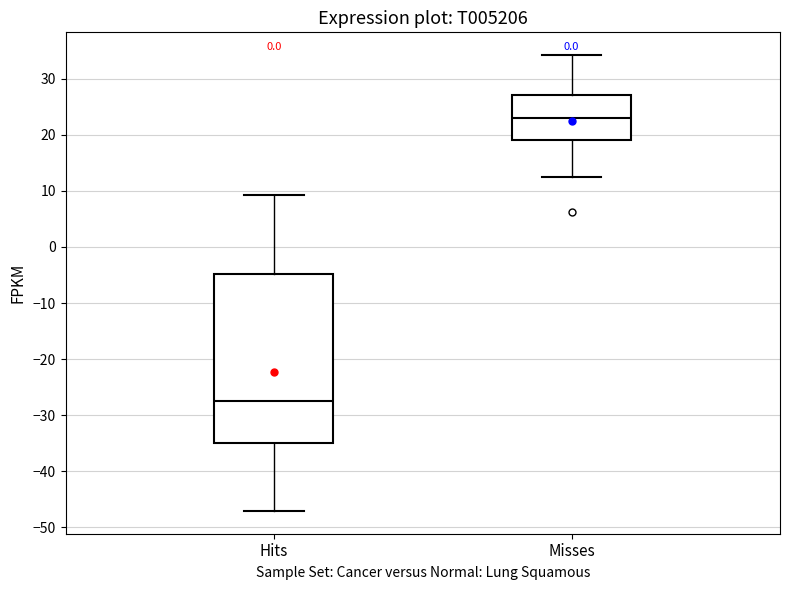

Reading left to right, read every box against the y-axis: the position of its median line, the range the box covers, and the ends of its whiskers. The values are not printed on the chart, so give them approximately, as read against the axis.

Hits: median -27, box -35 to -5, whiskers -47 to 9
Misses: median 23, box 19 to 27, whiskers 13 to 34